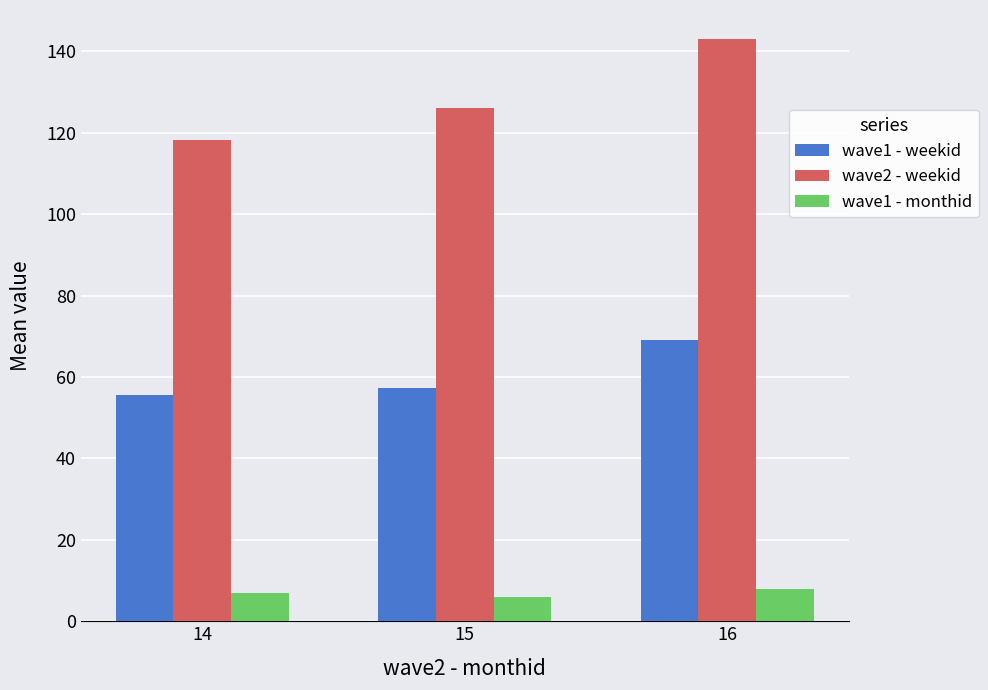

Are the bars horizontal?

No